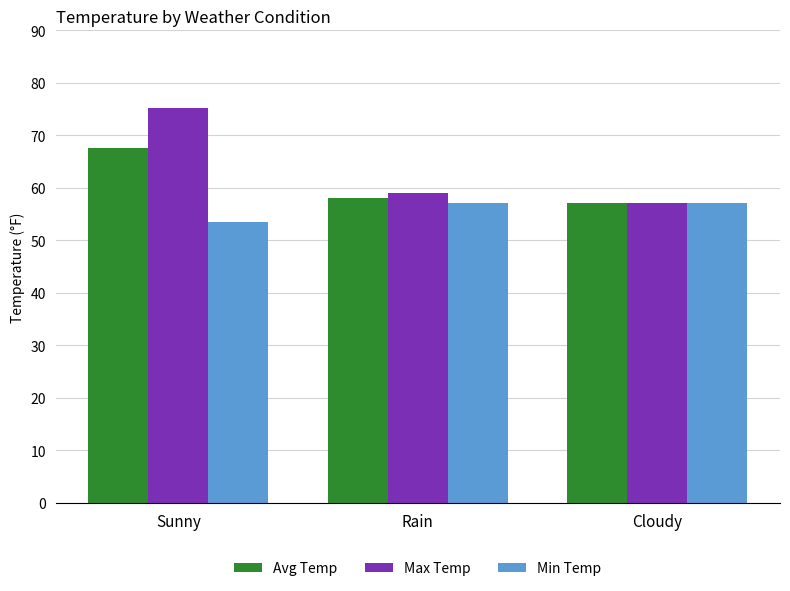

What are all the series names shown in the legend?

Avg Temp, Max Temp, Min Temp